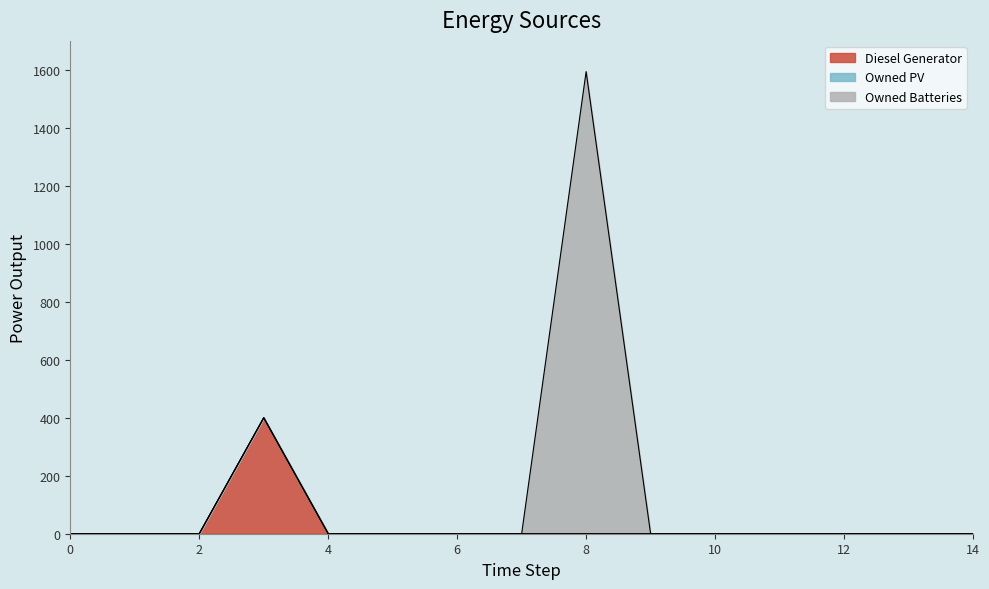

Is the value of Owned Batteries at 13 greater than the value of Owned PV at 2?

No